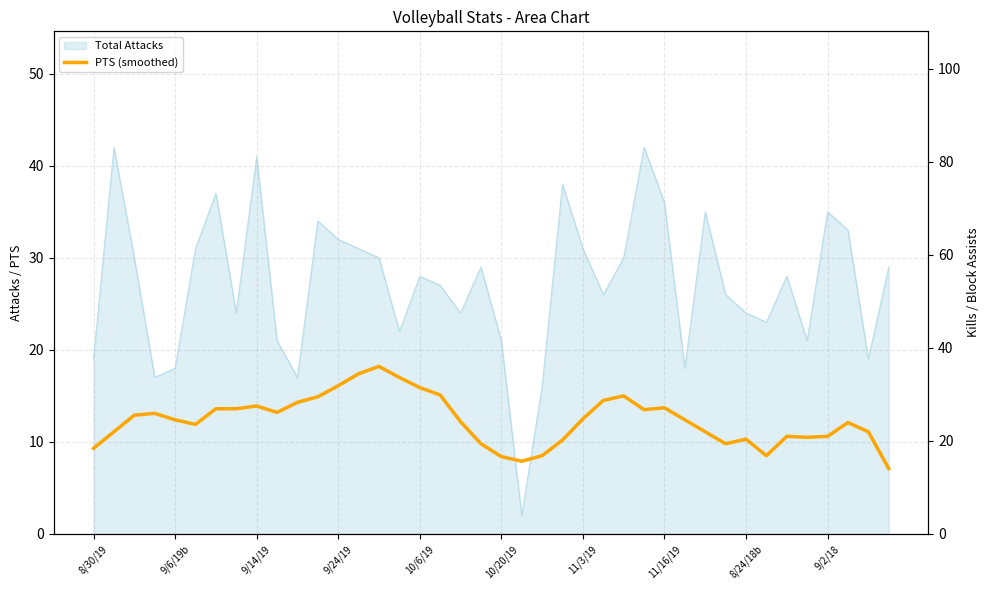

What is the change in value from 8/24/18b to 9/2/18?

+0.3